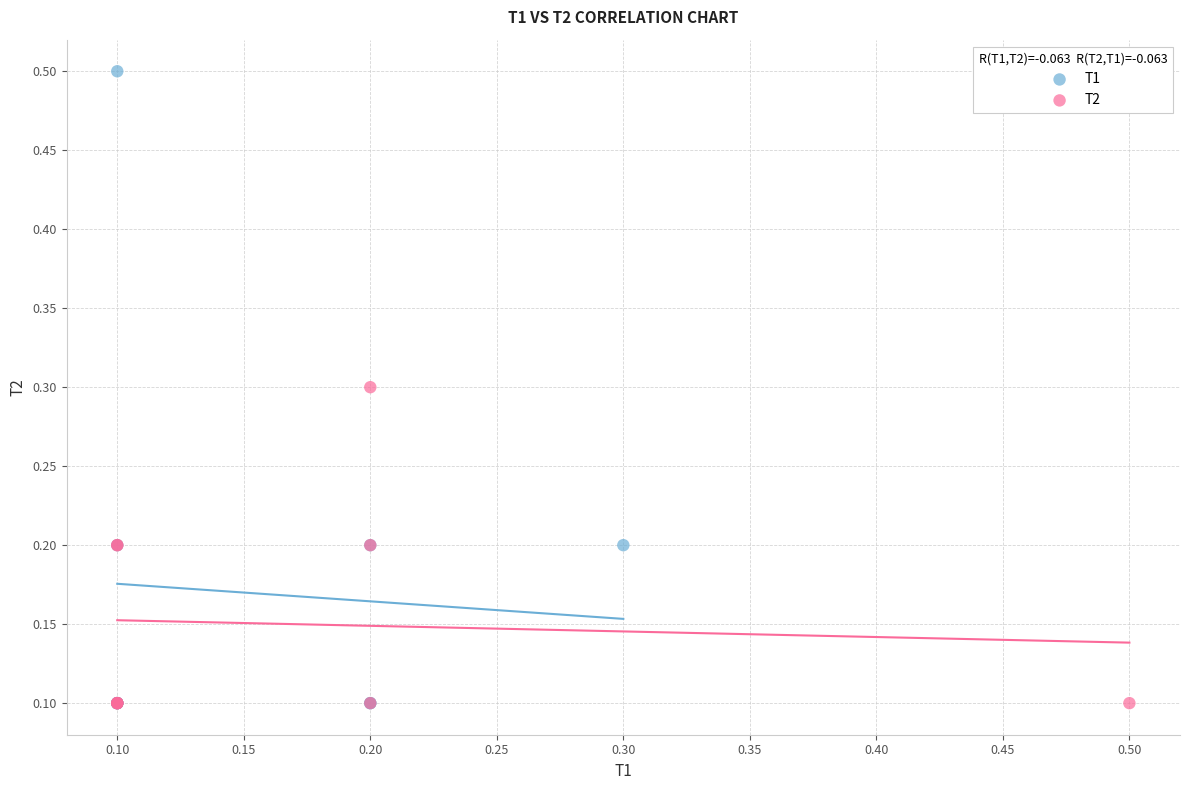

Which series reaches the maximum Y coordinate?

T1